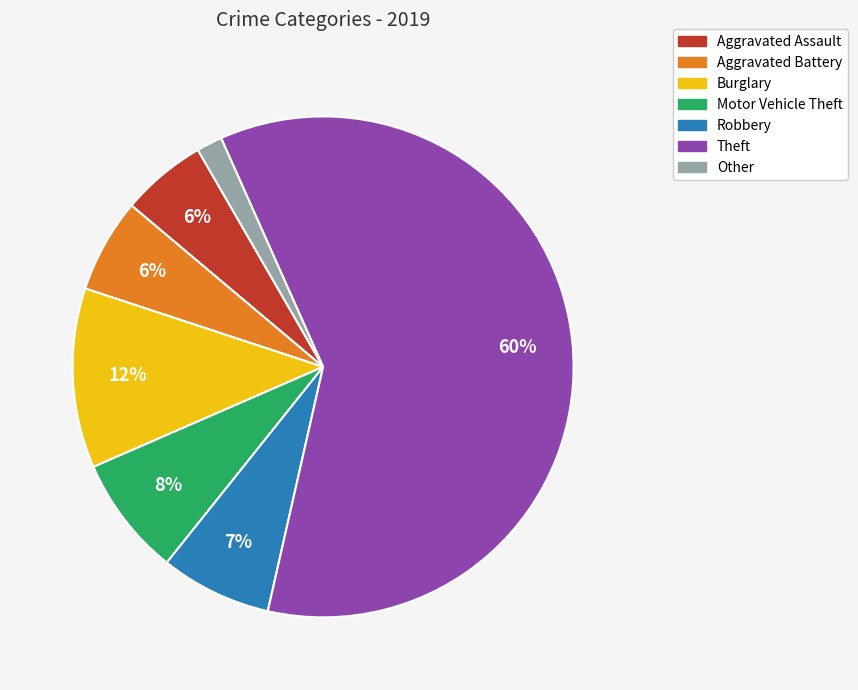

Which has a higher value, Robbery or Burglary?

Burglary